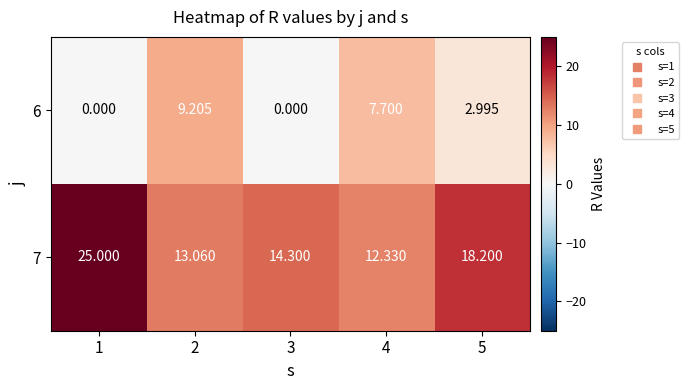

Is the value of 6 at 5 greater than the value of 7 at 4?

No